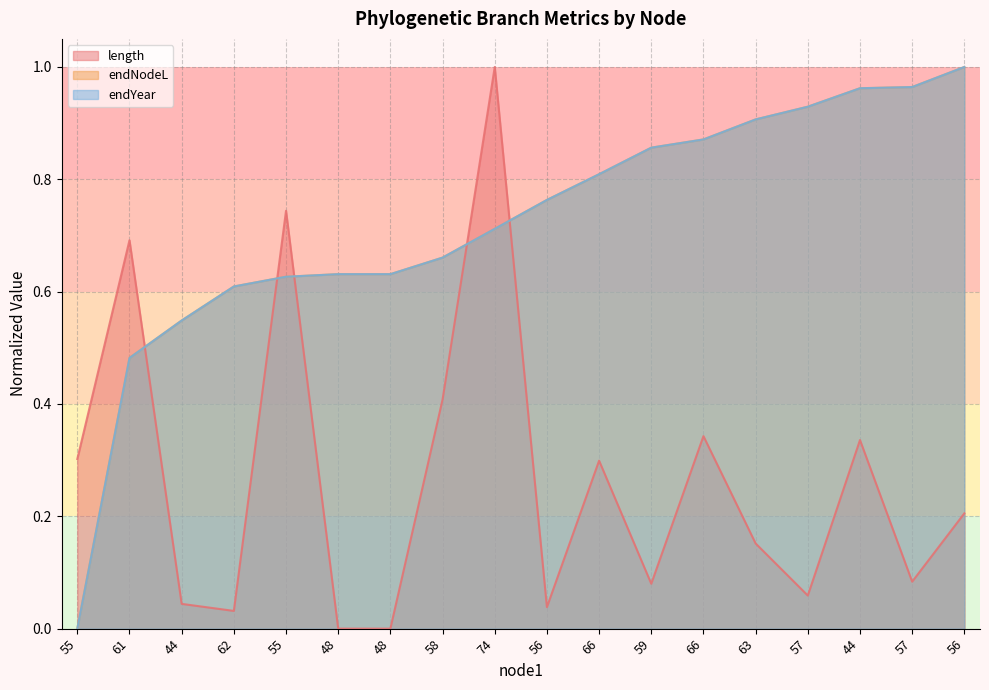

What is the total value across all series at 56?

1.6